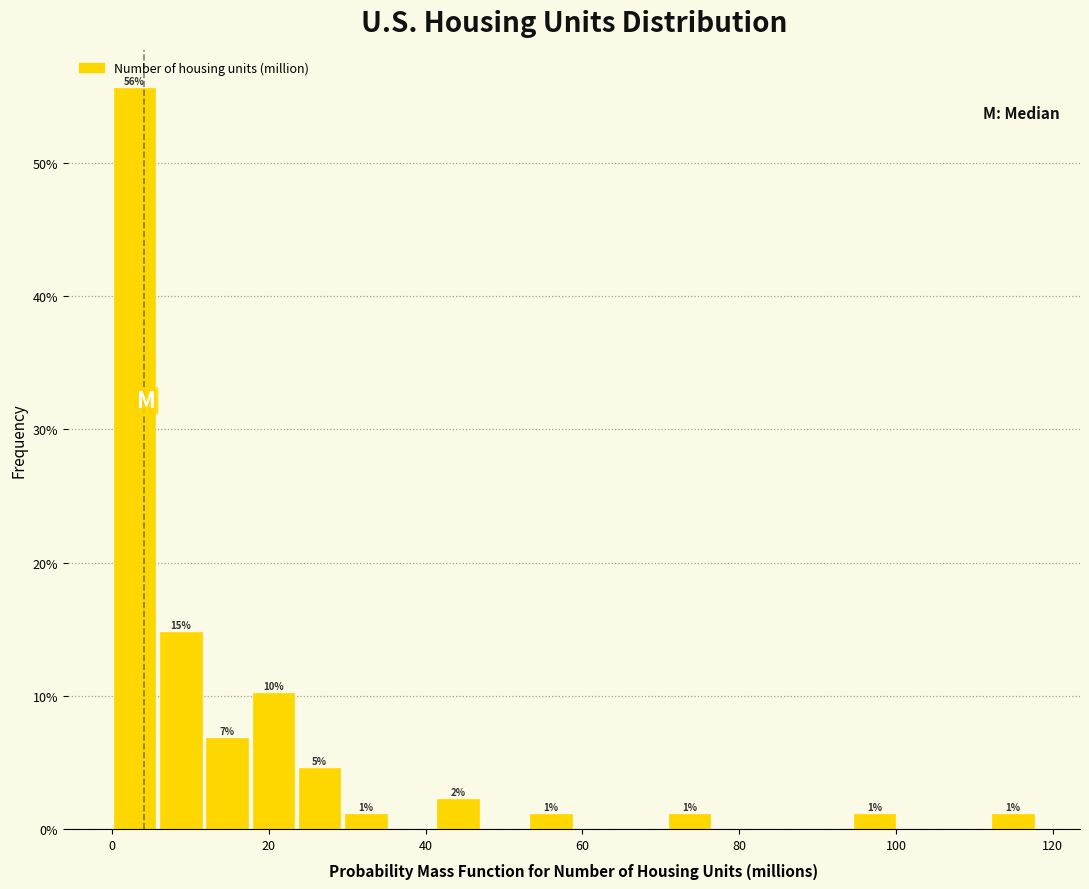

Read against the x-axis, roughly where is the centre of the tallest bar?

2